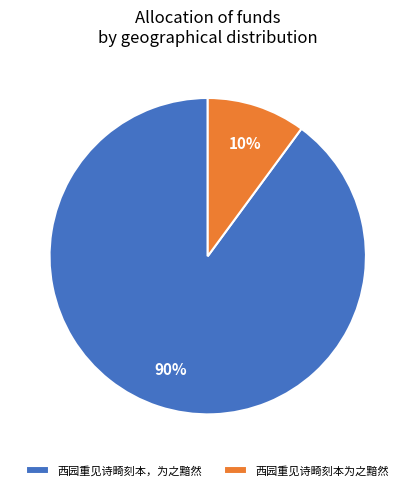

Which category has the biggest portion of the pie?

西园重见诗畸刻本，为之黯然